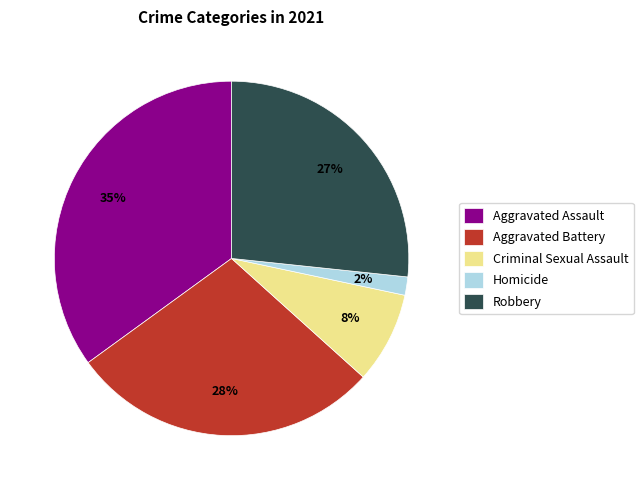

Is it true that Criminal Sexual Assault is 8% of the pie?

True